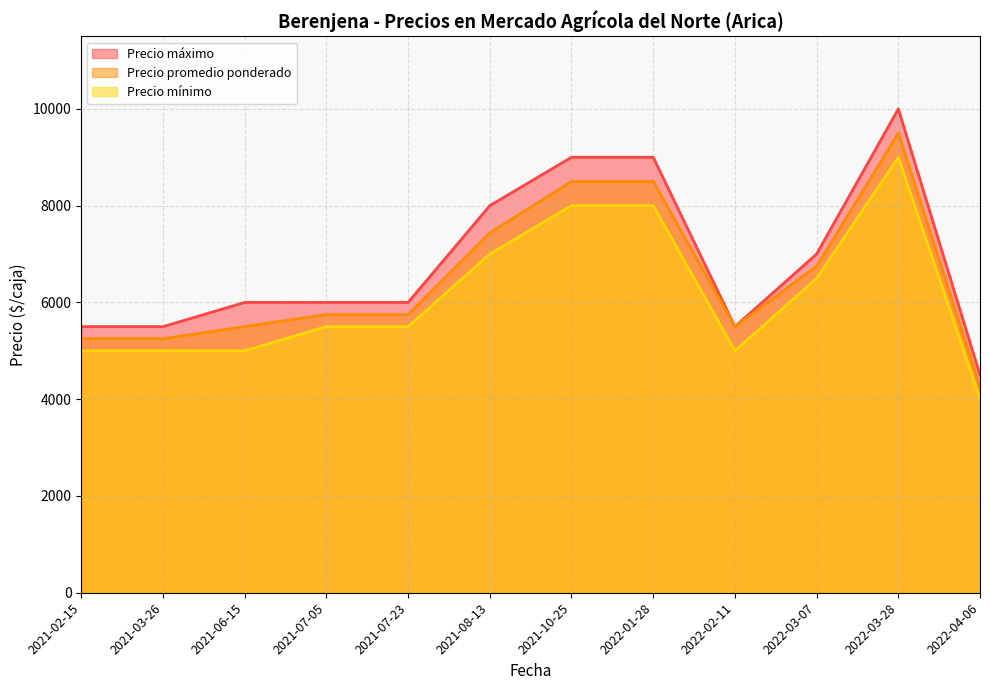

Reading left to right, list all the values displayed in this chart.

Precio promedio ponderado: 5250	5250	5500	5750	5750	7438	8500	8500	5500	6750	9500	4250
Precio mínimo: 5000	5000	5000	5500	5500	7000	8000	8000	5000	6500	9000	4000
Precio máximo: 5500	5500	6000	6000	6000	8000	9000	9000	5500	7000	10000	4500